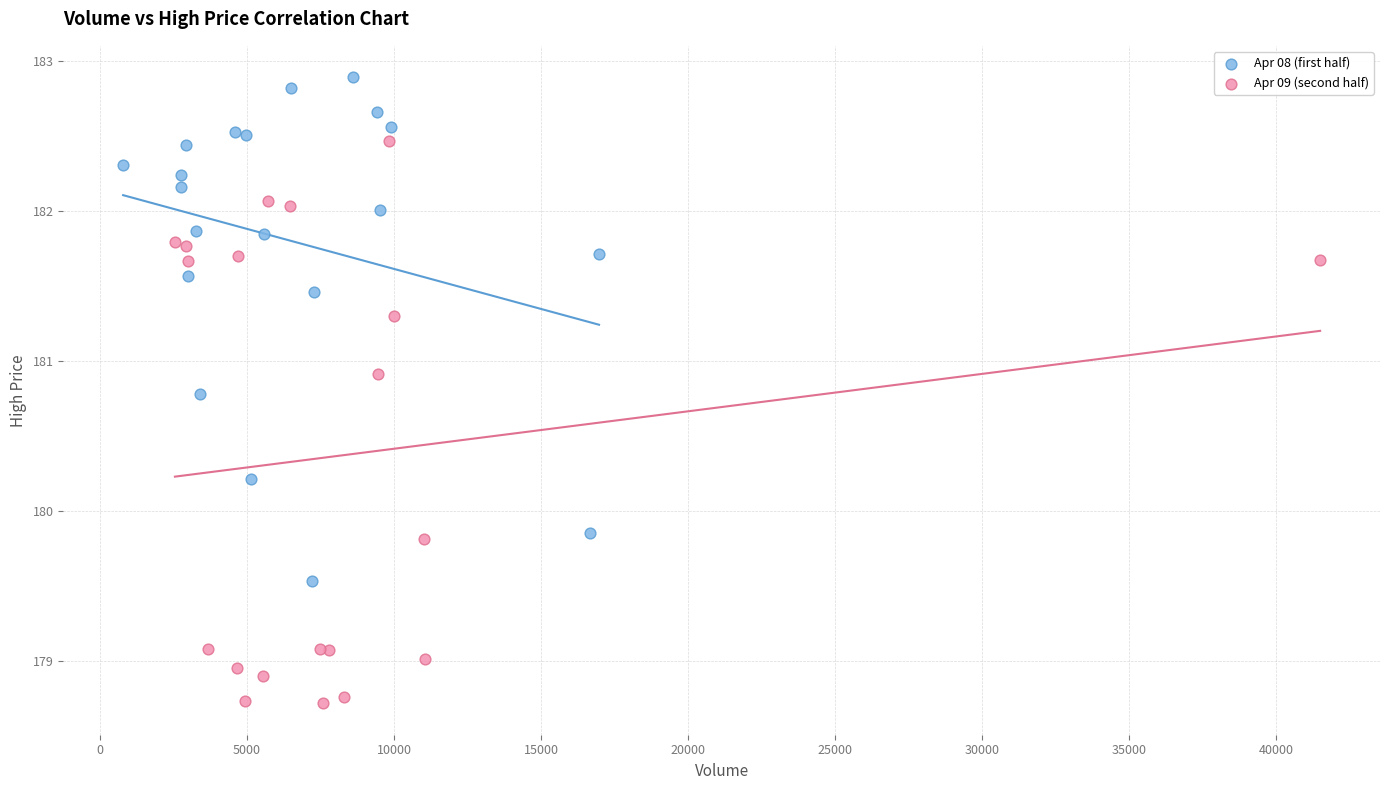

Which series contains the highest Y value?

Apr 08 (first half)